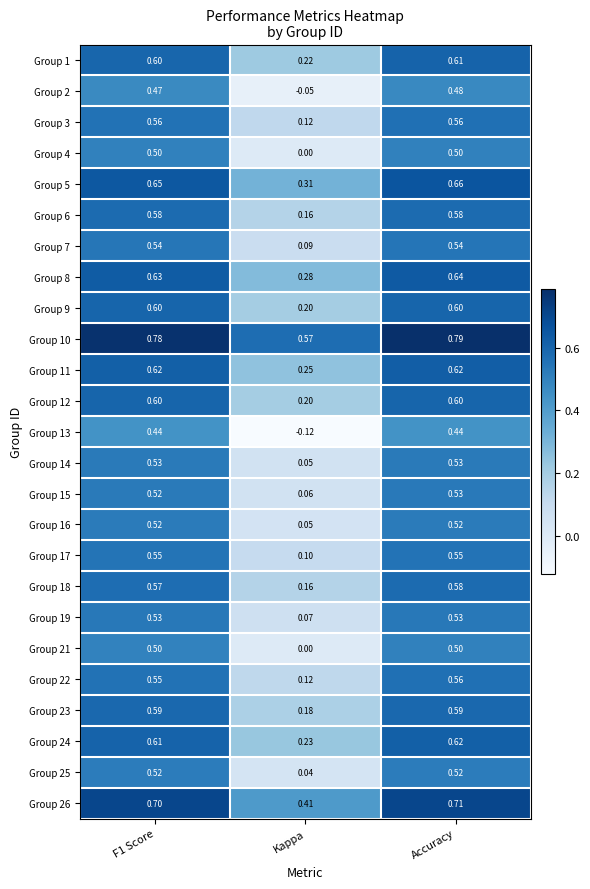

At how many categories does at least one series exceed 0?

3